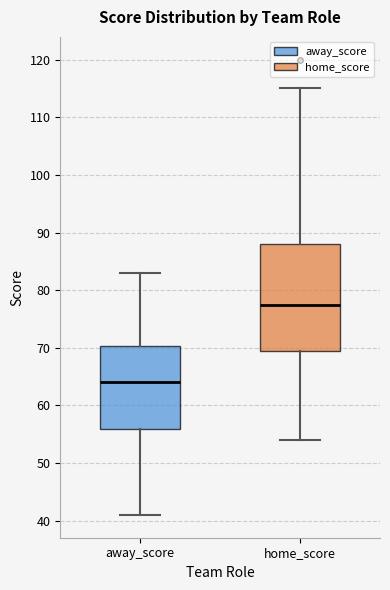

Where is the lower edge of the box for home_score on the y-axis? The values are not printed on the chart, so give them approximately, as read against the axis.

70